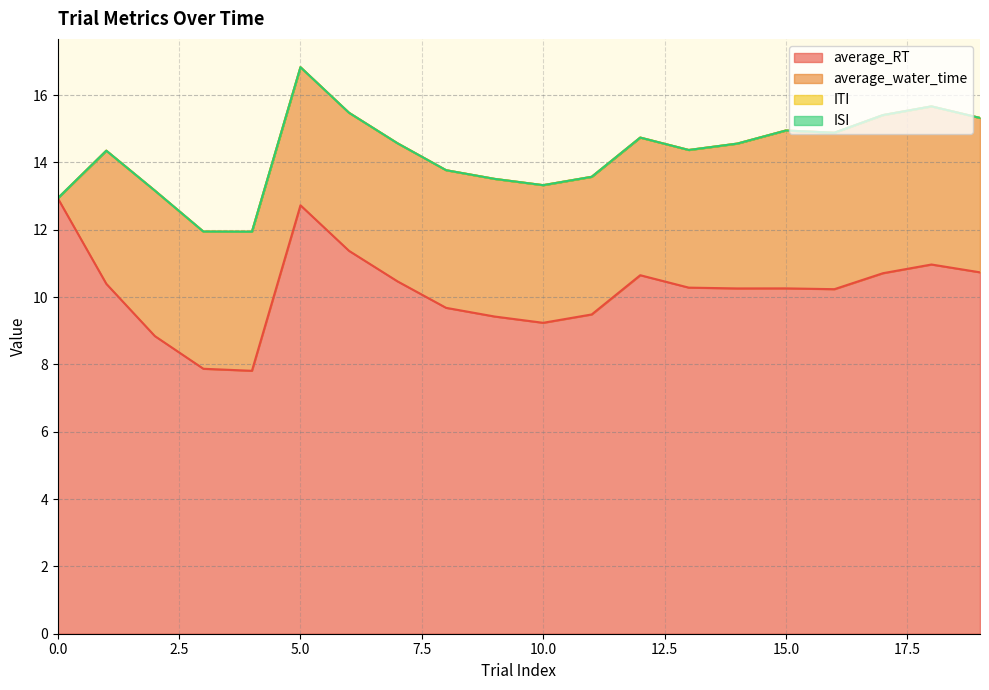

True or false: average_RT and ITI cross at least once.

False